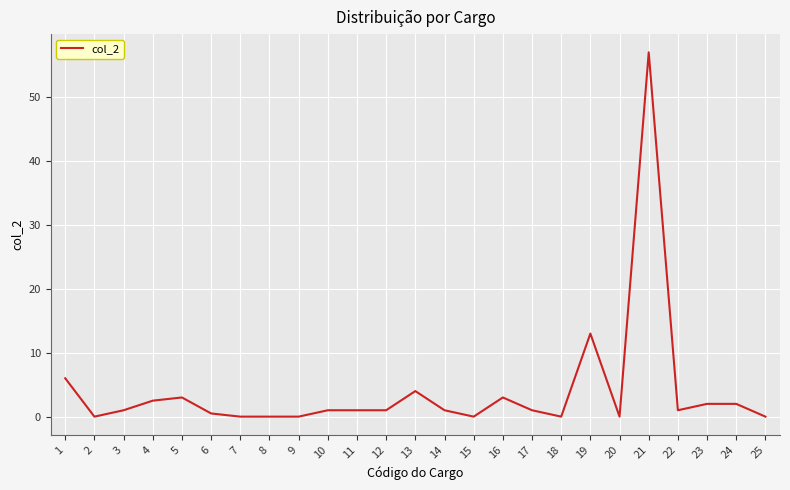

What is the difference between the second highest and second lowest values?

13.0